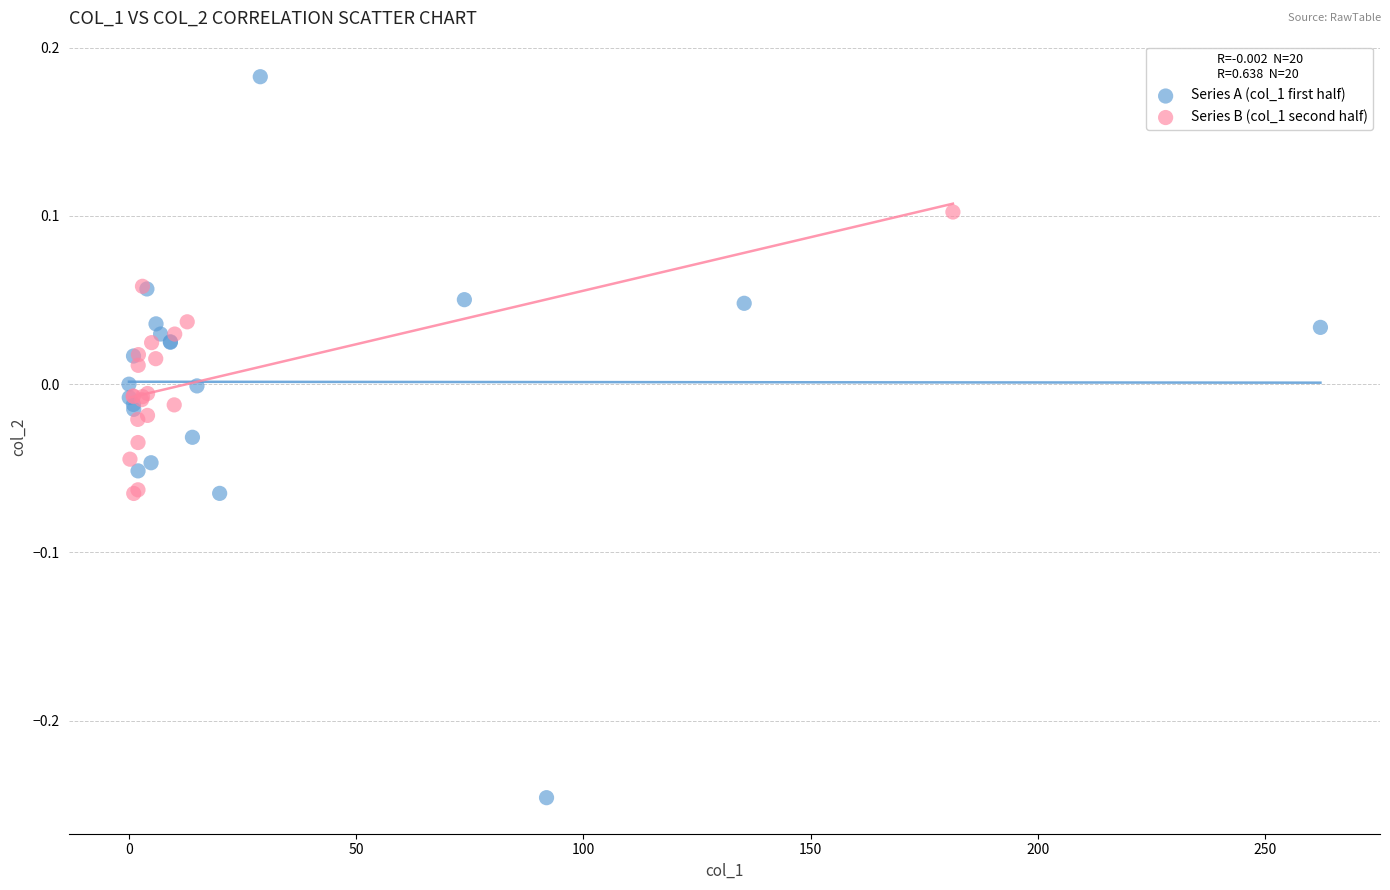

Which series contains the lowest Y value?

Series A (col_1 first half)